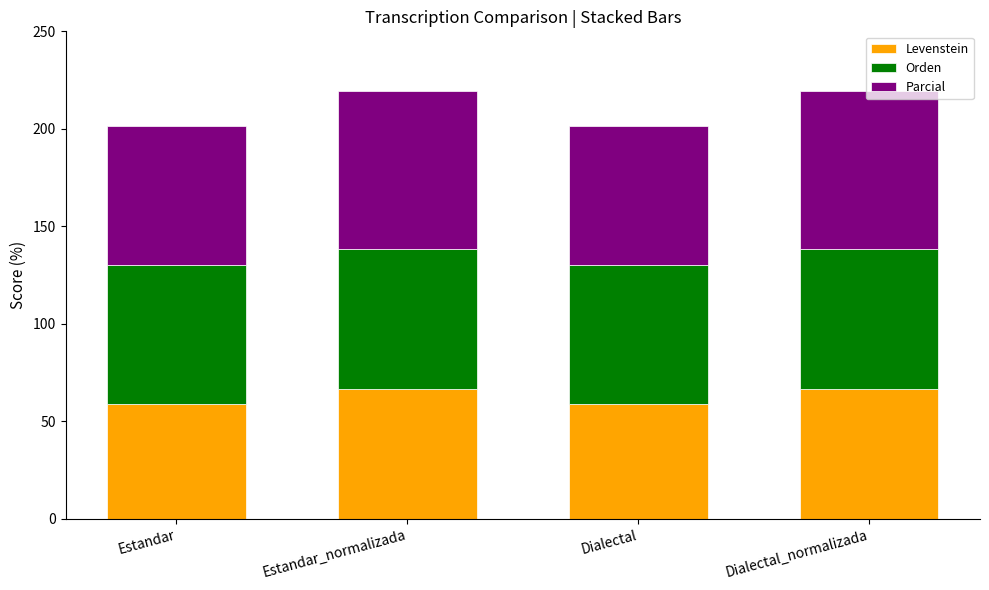

Is it true that Levenstein equals 58.8 at Estandar?

True